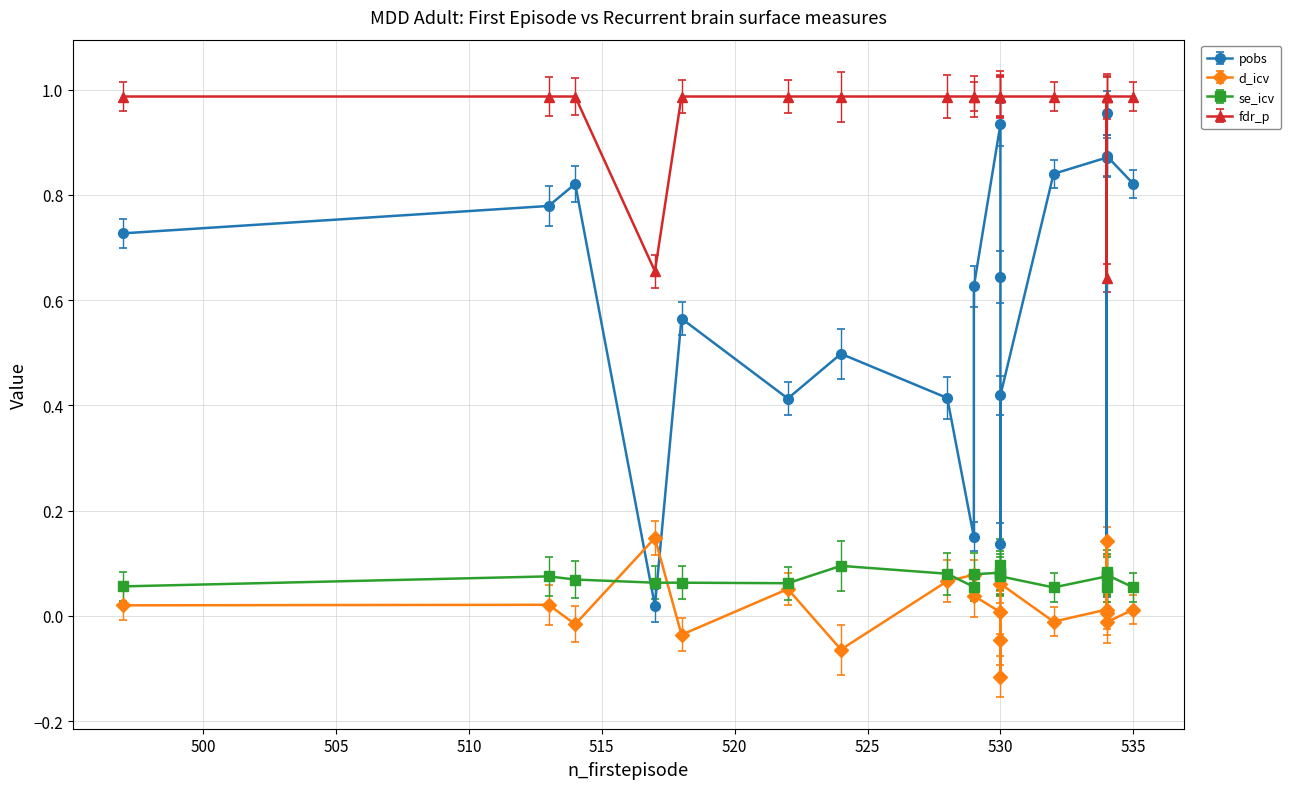

What is the difference between the maximum and minimum values in the d_icv series?

0.3